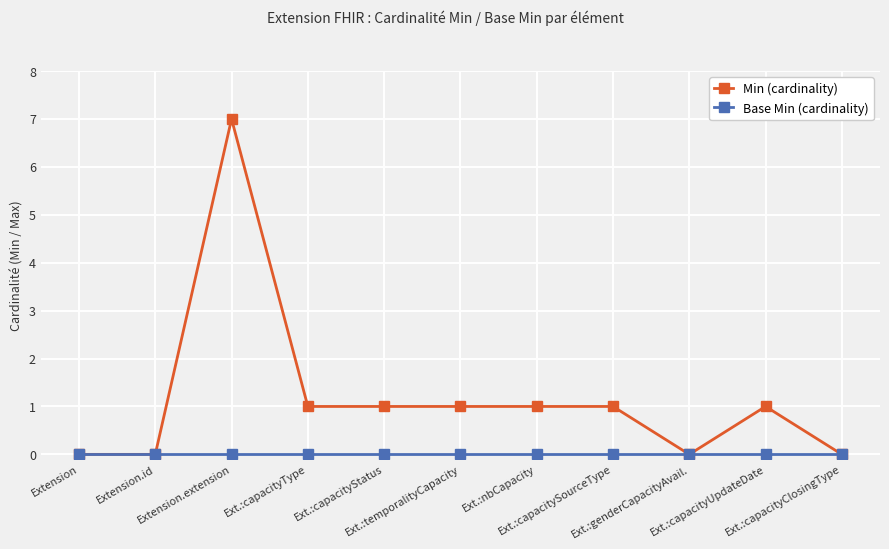

Reading left to right, list all the values displayed in this chart.

Min (cardinality): Extension=0	Extension.id=0	Extension.extension=7	Ext.:capacityType=1	Ext.:capacityStatus=1	Ext.:temporalityCapacity=1	Ext.:nbCapacity=1	Ext.:capacitySourceType=1	Ext.:genderCapacityAvail.=0	Ext.:capacityUpdateDate=1	Ext.:capacityClosingType=0
Base Min (cardinality): Extension=0	Extension.id=0	Extension.extension=0	Ext.:capacityType=0	Ext.:capacityStatus=0	Ext.:temporalityCapacity=0	Ext.:nbCapacity=0	Ext.:capacitySourceType=0	Ext.:genderCapacityAvail.=0	Ext.:capacityUpdateDate=0	Ext.:capacityClosingType=0